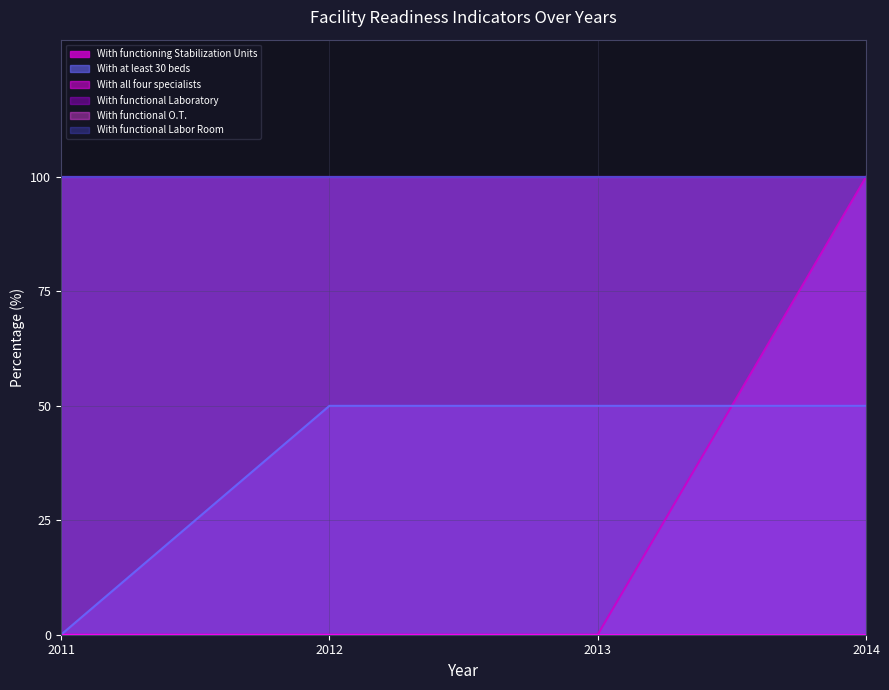

What is the maximum value shown in the chart?

100